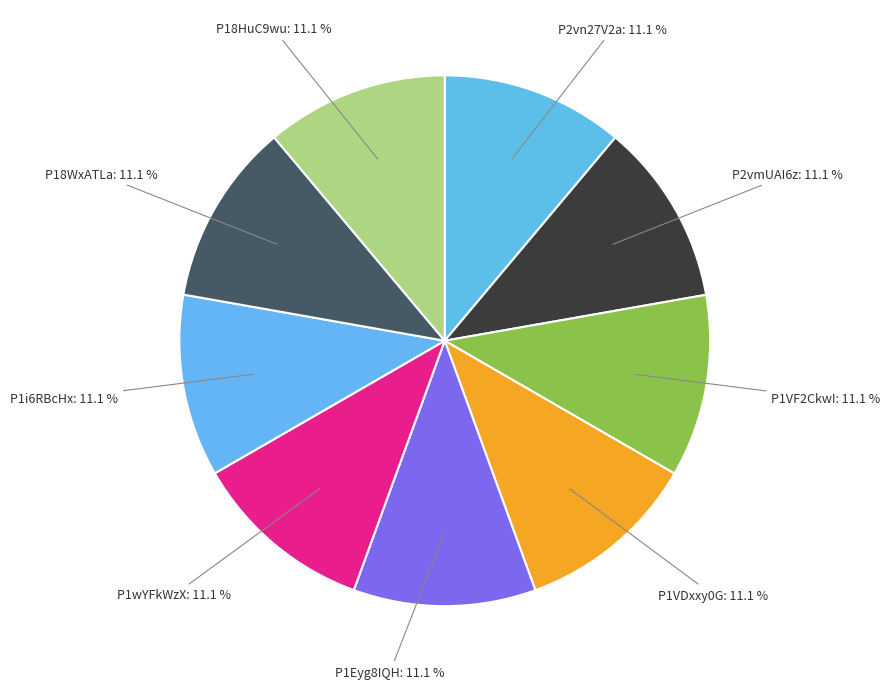

How many segments does this pie chart have?

9